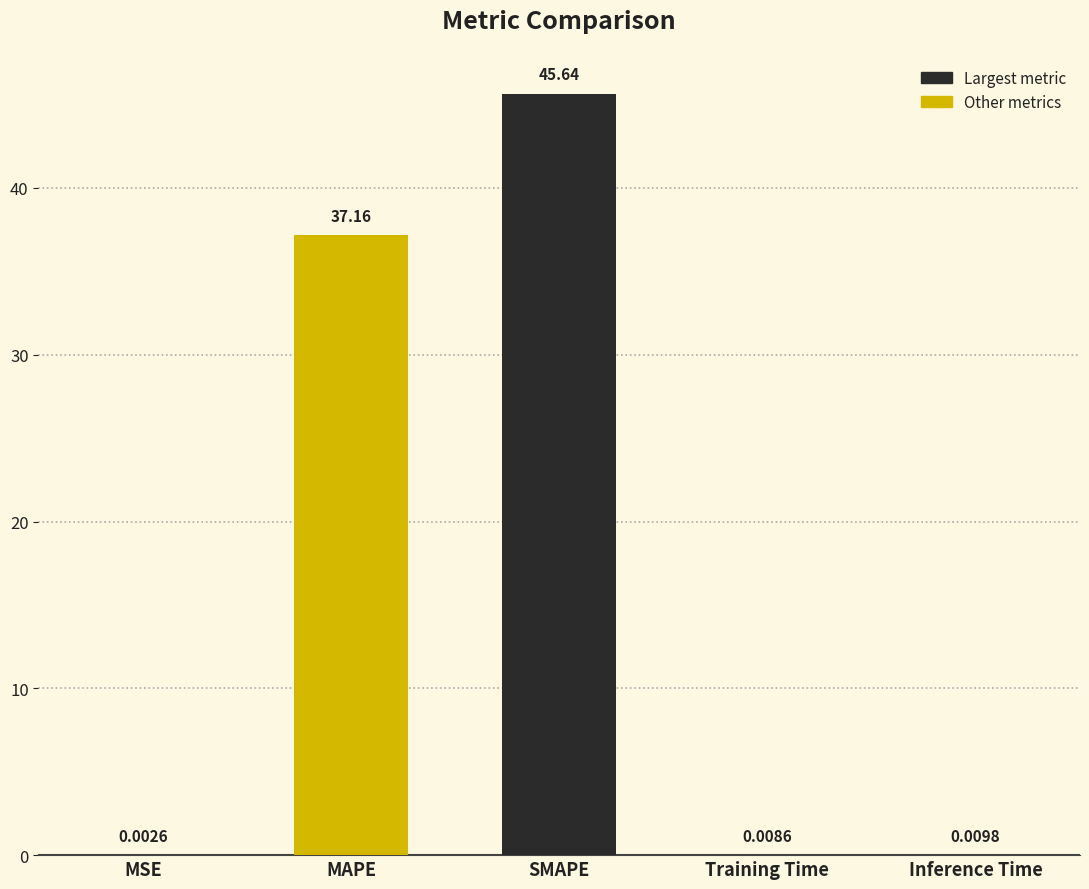

What is the greatest value displayed?

45.6